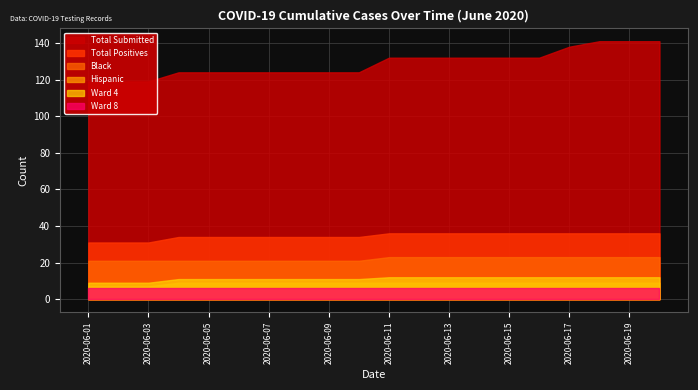

The value of Total Positives at 2020-06-10 is 22. True or false?

False